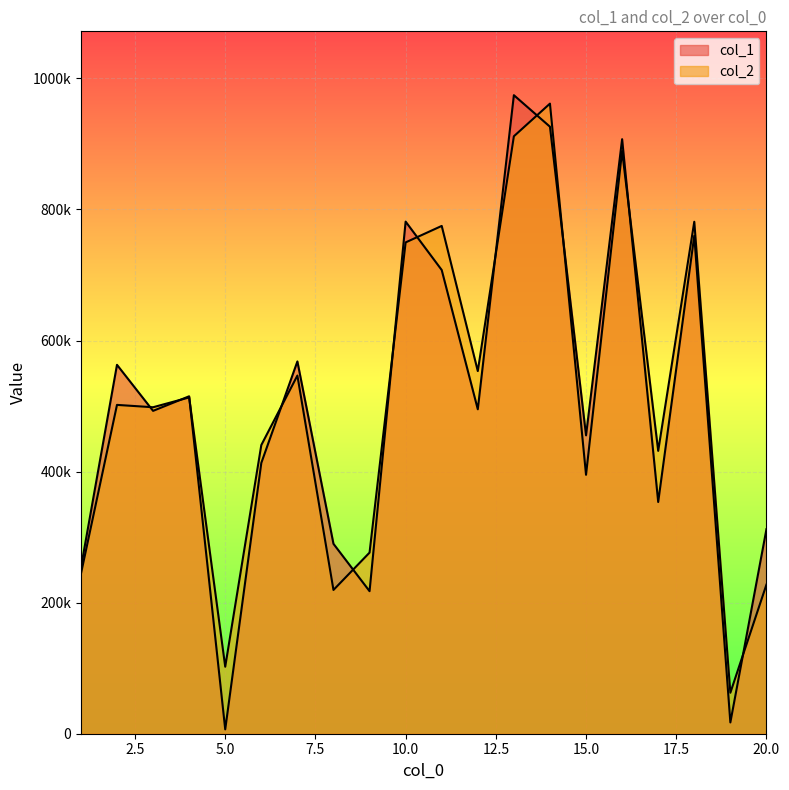

Which category has the highest value across all series?

13